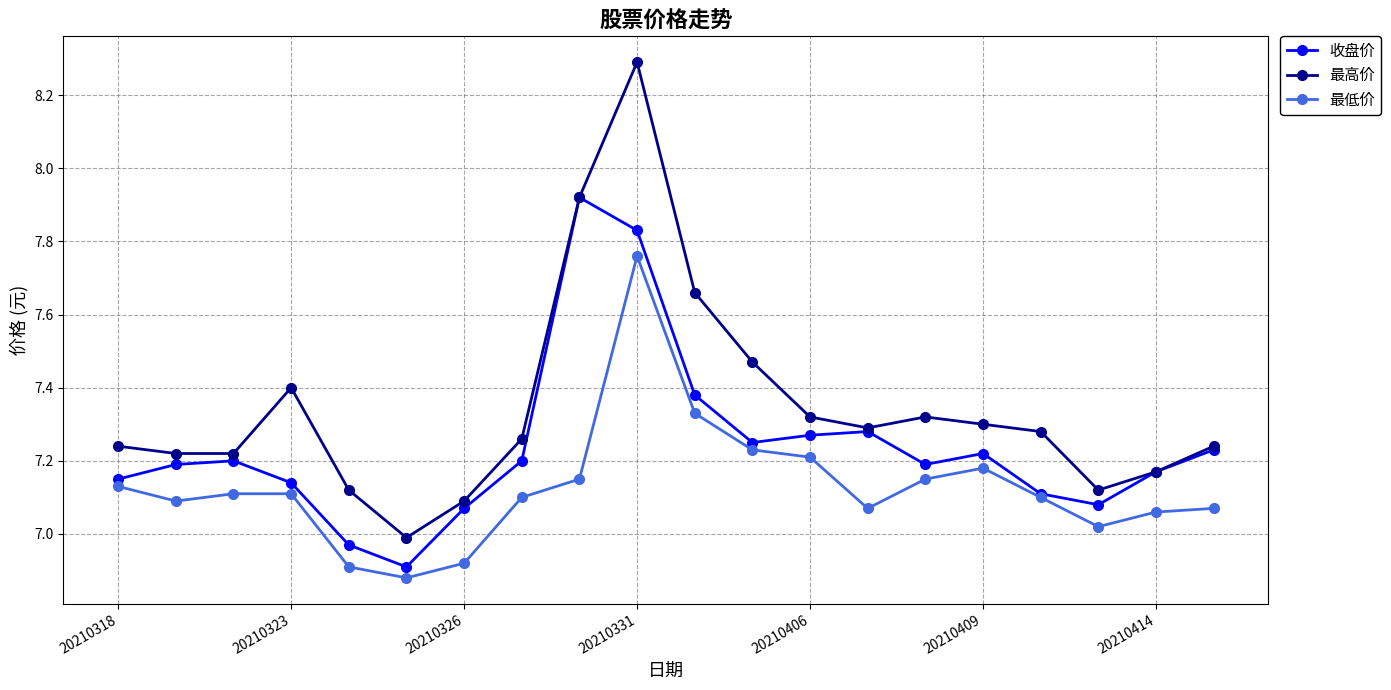

Which series has the widest spread of values?

最高价